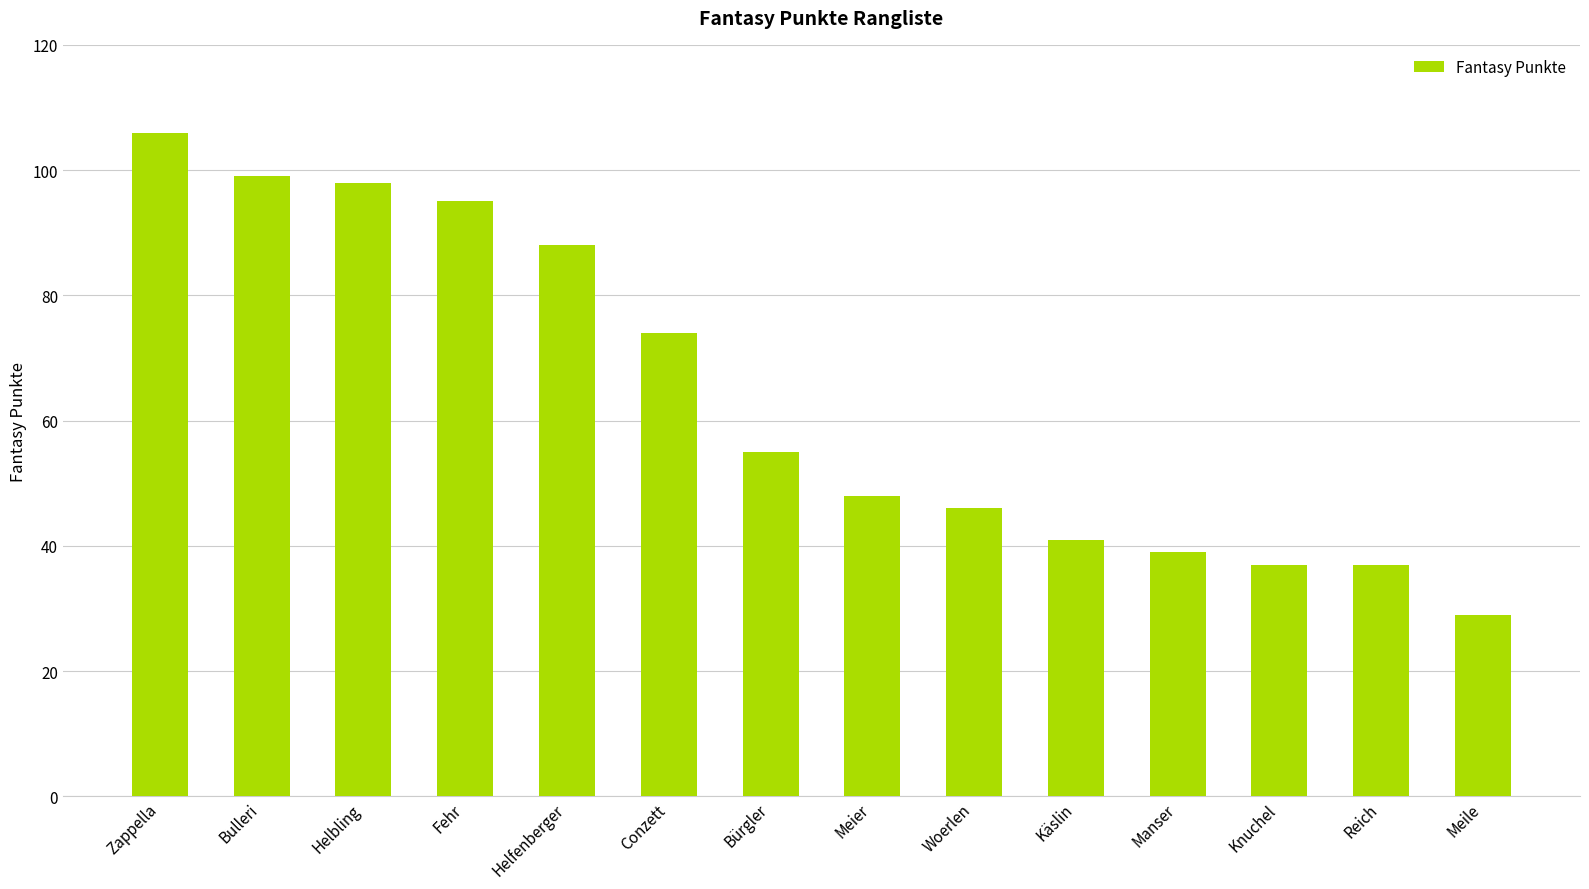

Count the number of data series in this chart.

1